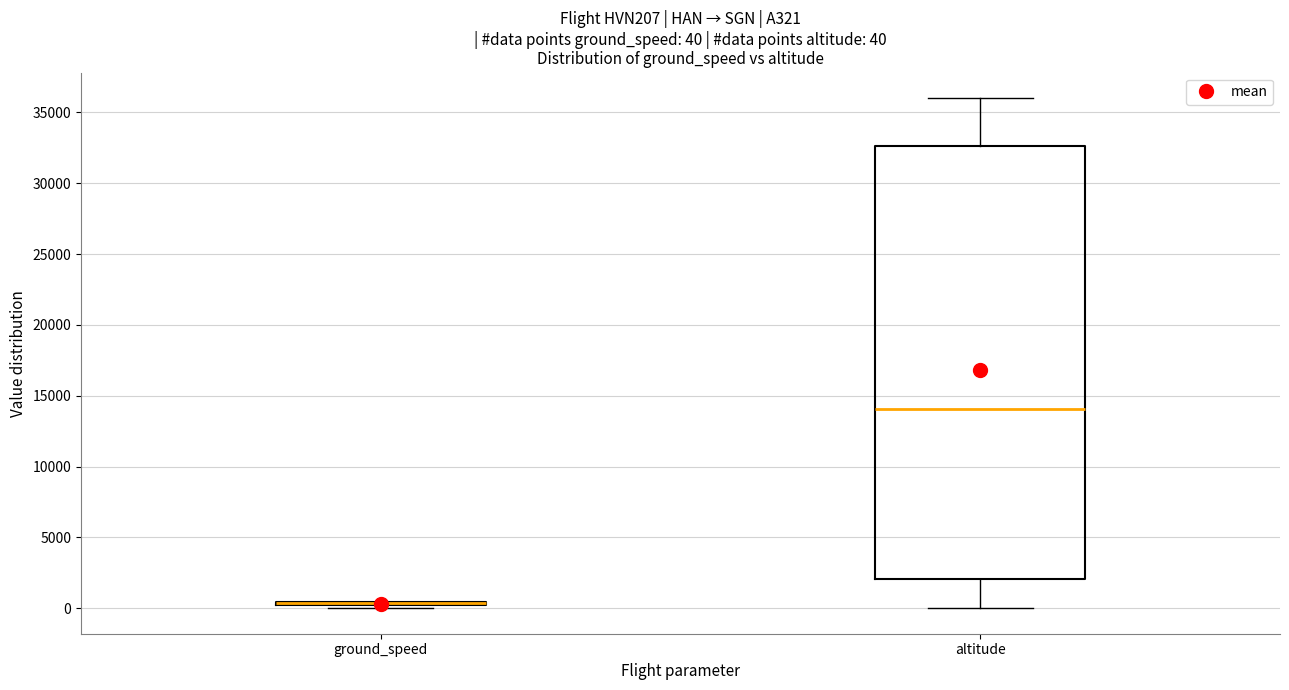

Comparing the boxes themselves (not the whiskers), which one is the tallest?

altitude